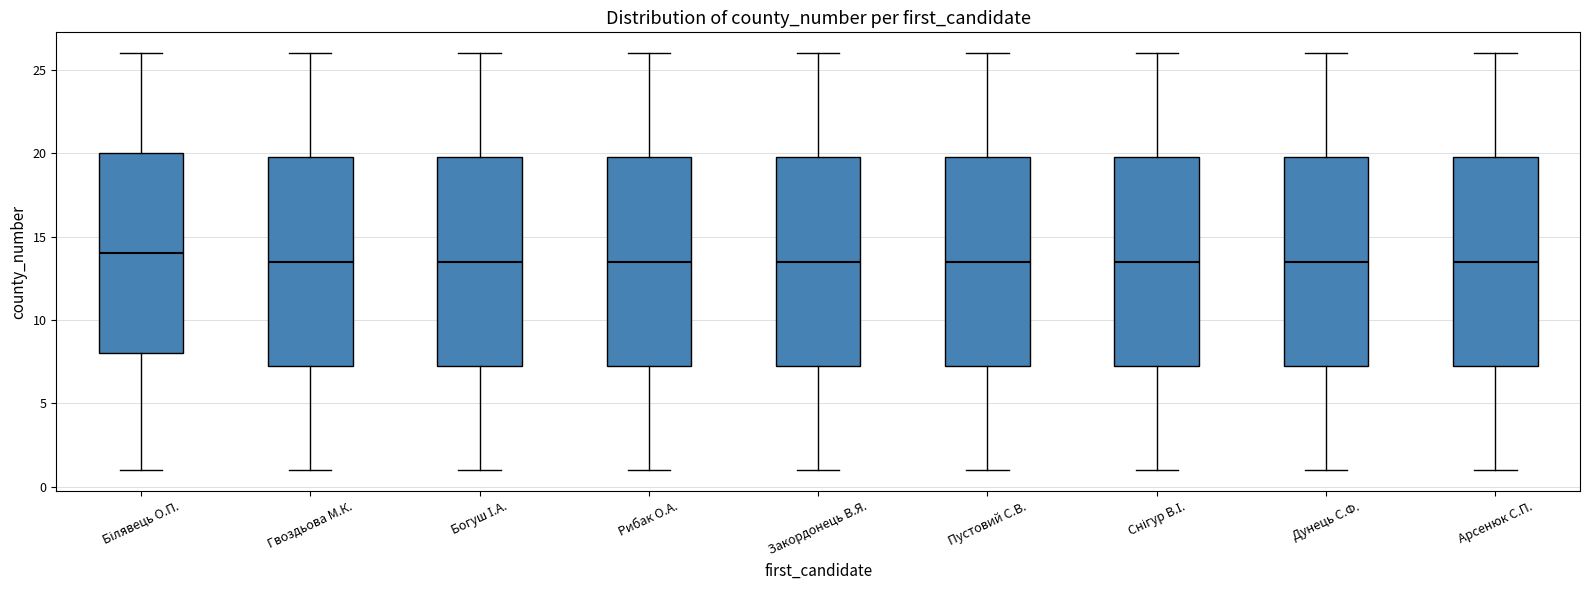

Where does the median line of the box for Арсенюк С.П. sit on the y-axis? The values are not printed on the chart, so give them approximately, as read against the axis.

13.5